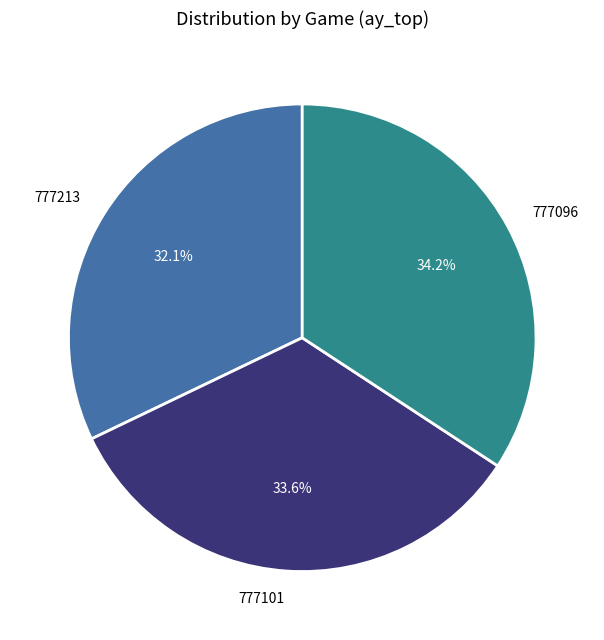

What percentage is NOT represented by 777096?

65.8%